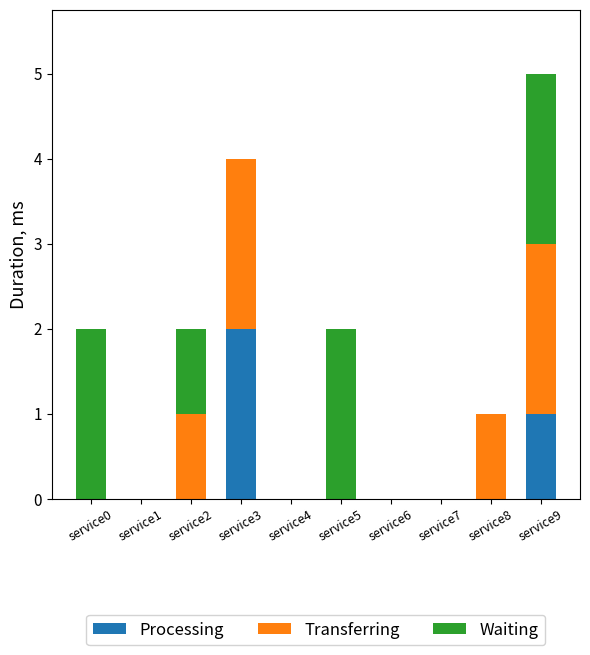

Does the chart contain stacked bars?

Yes